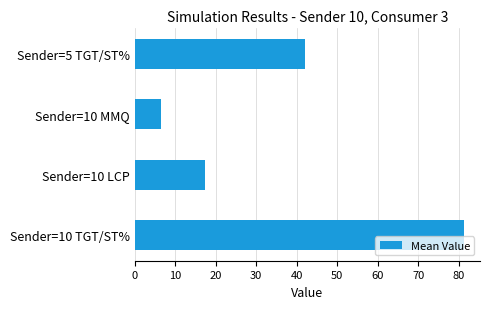

Reading top to bottom, list all the values displayed in this chart.

42.1	6.4	17.3	81.2